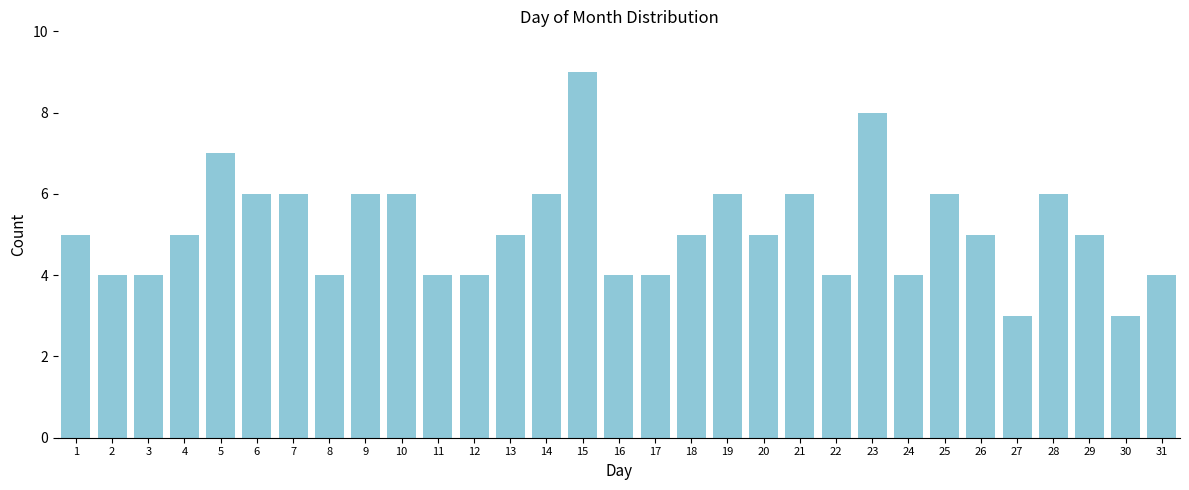

What is the sum of all values?

159